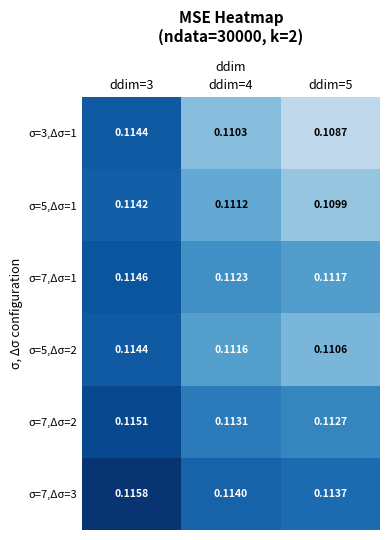

At which category is the sum across all series the highest?

ddim=3